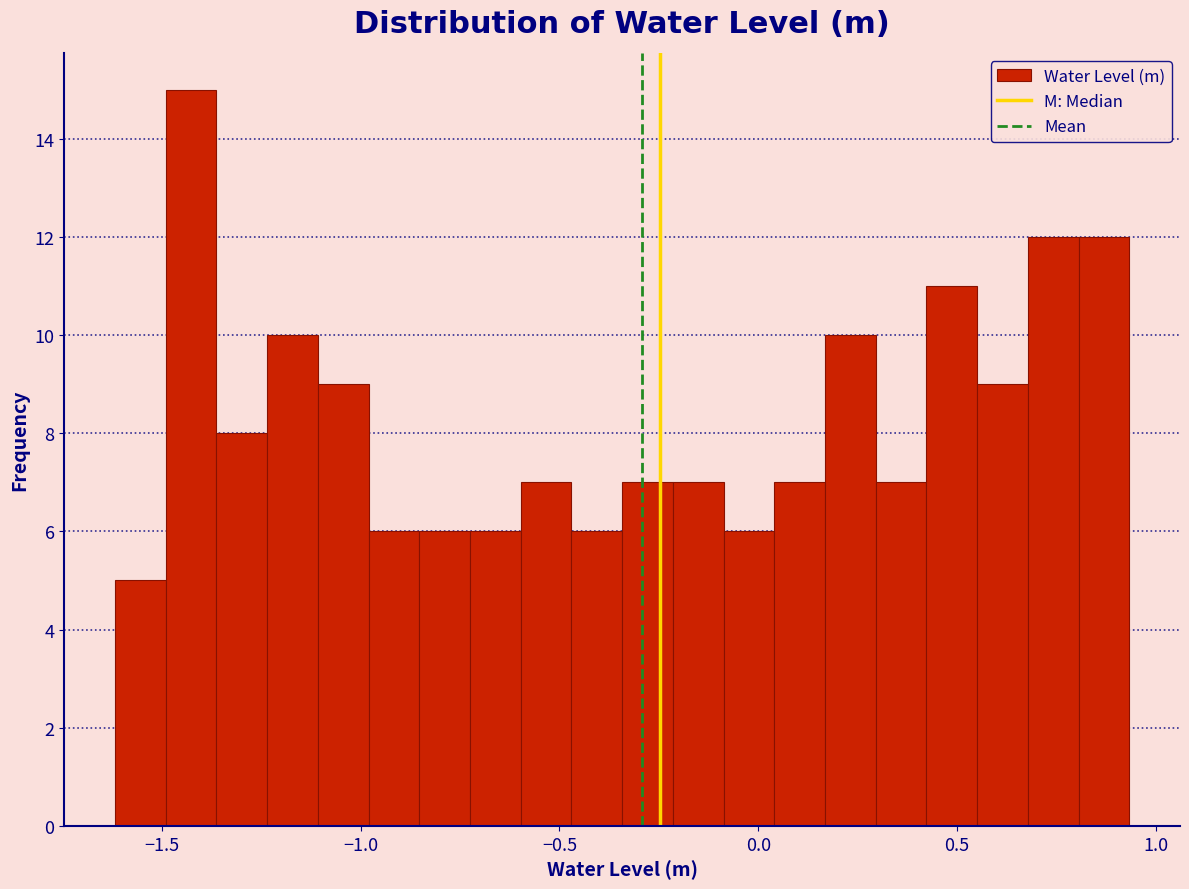

Read against the x-axis, roughly where is the centre of the tallest bar?

-1.45